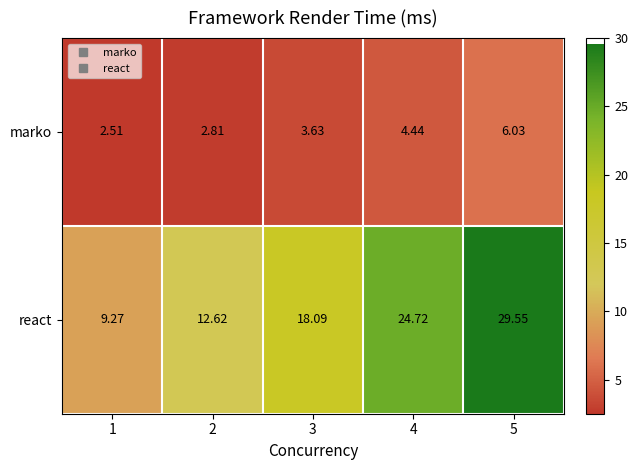

At 4, list the series in order from largest to smallest.

react, marko